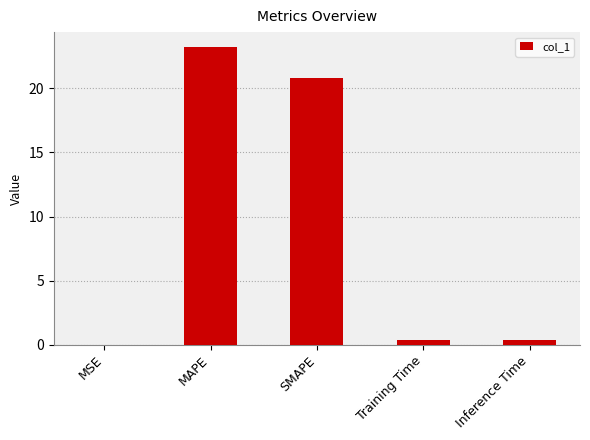

True or false: the data shows 23.2 at MAPE.

True